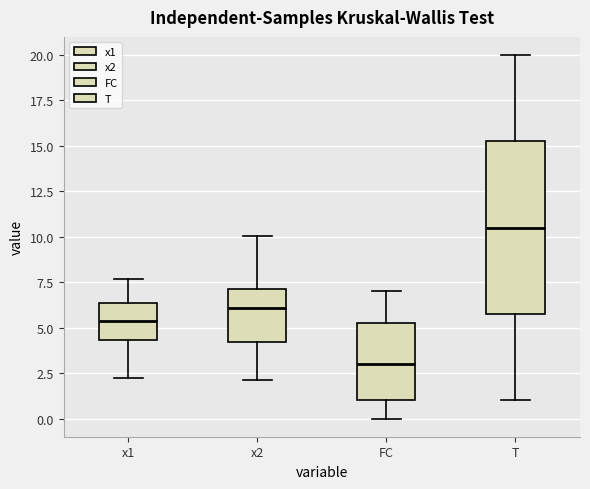

Reading left to right, transcribe this box plot: for each box, give where its median line is, the range the box spans, and where its two whiskers end, as read against the y-axis. The values are not printed on the chart, so give them approximately, as read against the axis.

x1: median 5.5, box 4.5 to 6.5, whiskers 2.0 to 7.5
x2: median 6.0, box 4.0 to 7.0, whiskers 2.0 to 10.0
FC: median 3.0, box 1.0 to 5.5, whiskers 0.0 to 7.0
T: median 10.5, box 6.0 to 15.5, whiskers 1.0 to 20.0